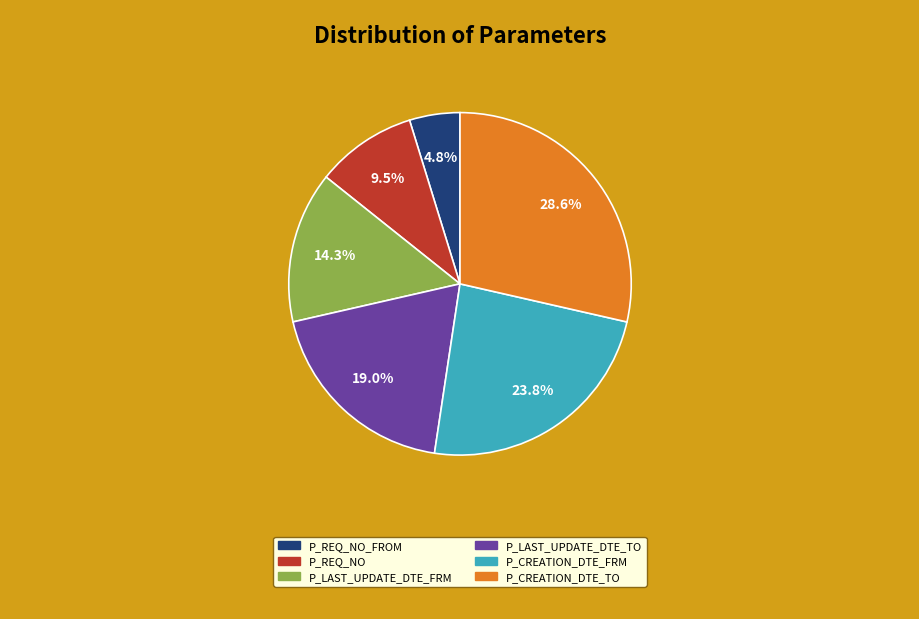

Does any single category account for the majority?

No